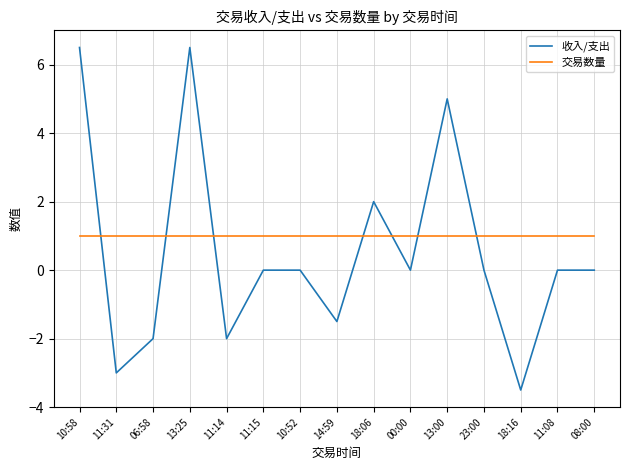

Reading left to right, extract all data points from this chart.

收入/支出: 10:58=6.5	11:31=-3.0	06:58=-2.0	13:25=6.5	11:14=-2.0	11:15=0.0	10:52=0.0	14:59=-1.5	18:06=2.0	00:00=0.0	13:00=5.0	23:00=0.0	18:16=-3.5	11:08=0.0	08:00=0.0
交易数量: 10:58=1.0	11:31=1.0	06:58=1.0	13:25=1.0	11:14=1.0	11:15=1.0	10:52=1.0	14:59=1.0	18:06=1.0	00:00=1.0	13:00=1.0	23:00=1.0	18:16=1.0	11:08=1.0	08:00=1.0